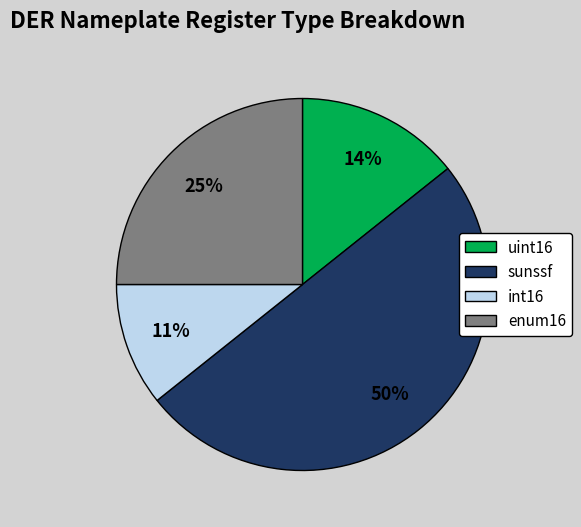

Rank the categories by value from lowest to highest.

int16, uint16, enum16, sunssf